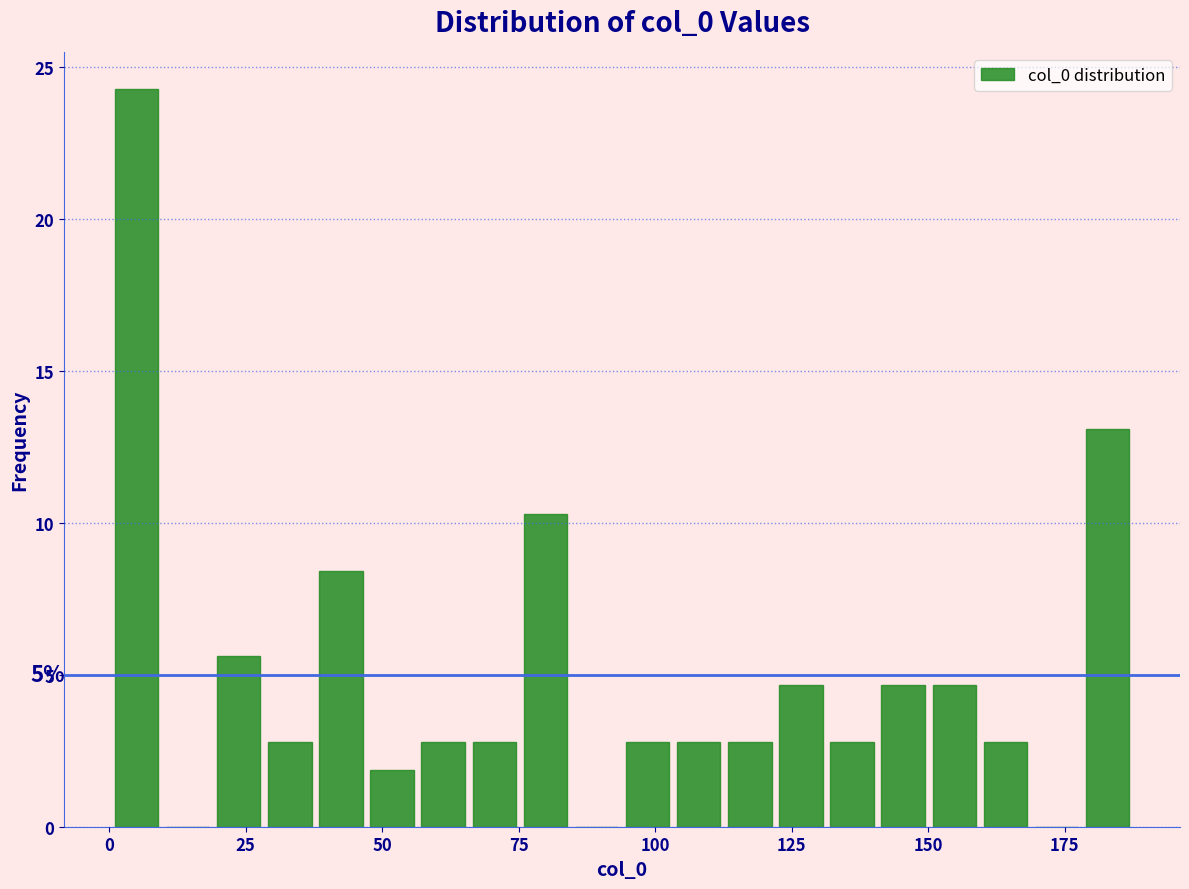

Around what value on the x-axis is the tallest bar? Give the approximate position of its centre, as read against the axis.

5